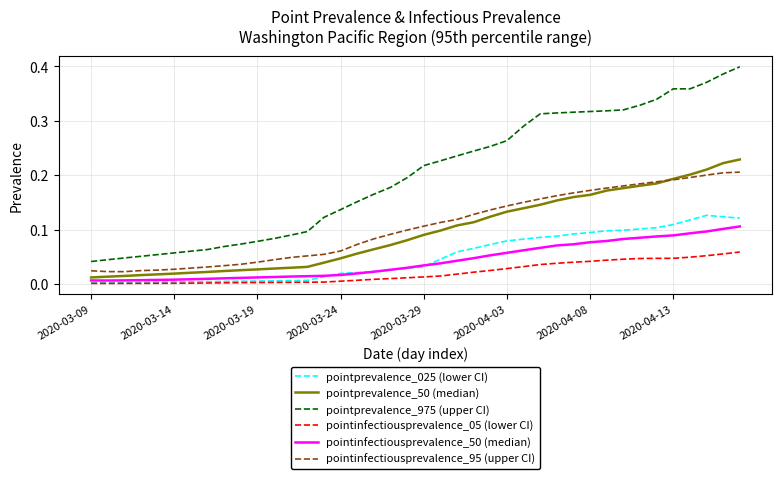

Which series has the widest spread of values?

pointprevalence_975 (upper CI)